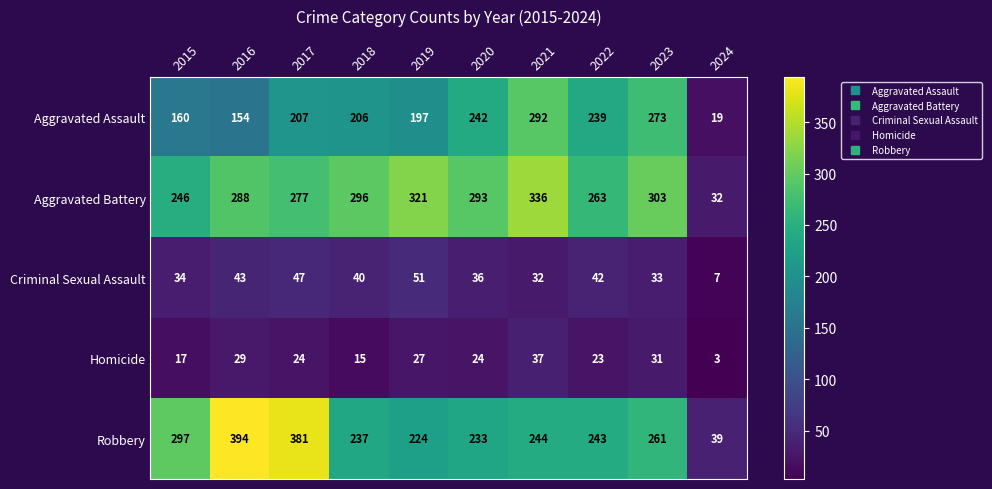

Rank the series by their maximum value, from lowest to highest.

Homicide, Criminal Sexual Assault, Aggravated Assault, Aggravated Battery, Robbery